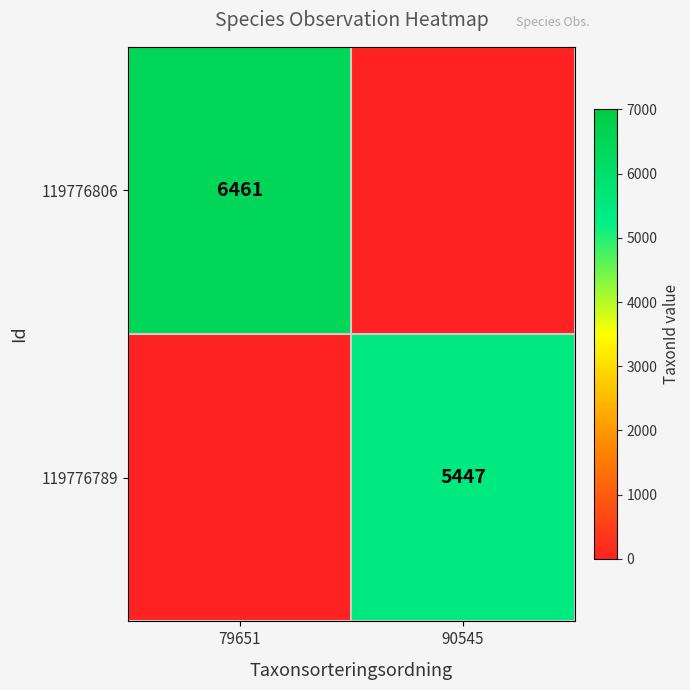

Is it true that 119776789 equals 5447 at 90545?

True